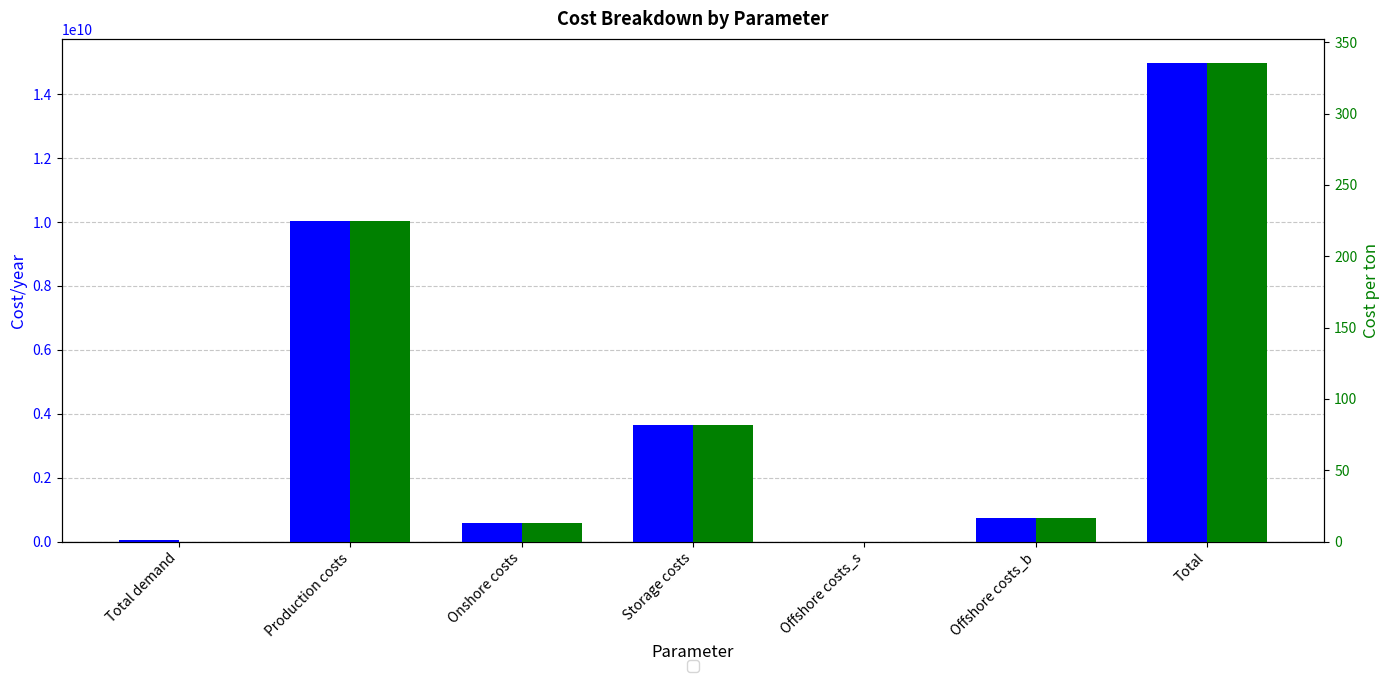

At how many categories does at least one series exceed 1017545384?

3